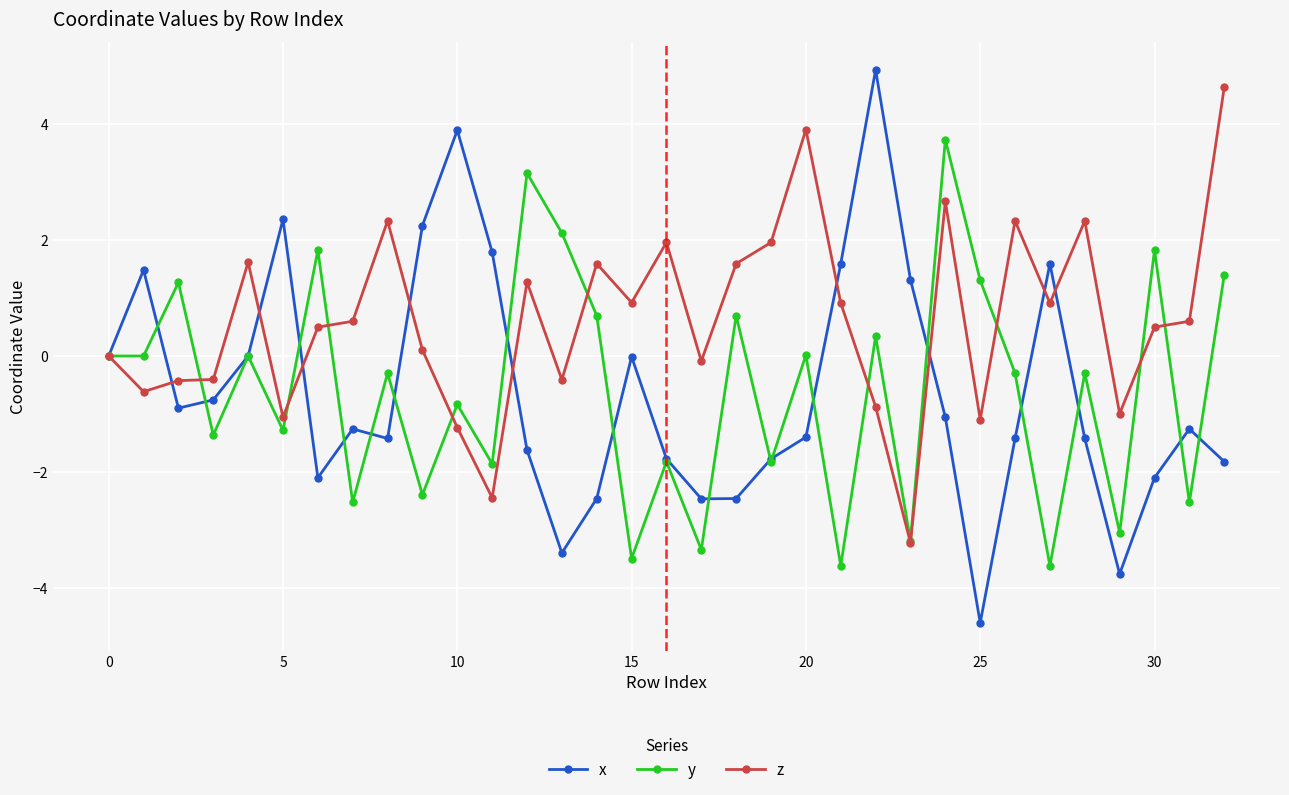

Which series has the largest total across all categories?

z